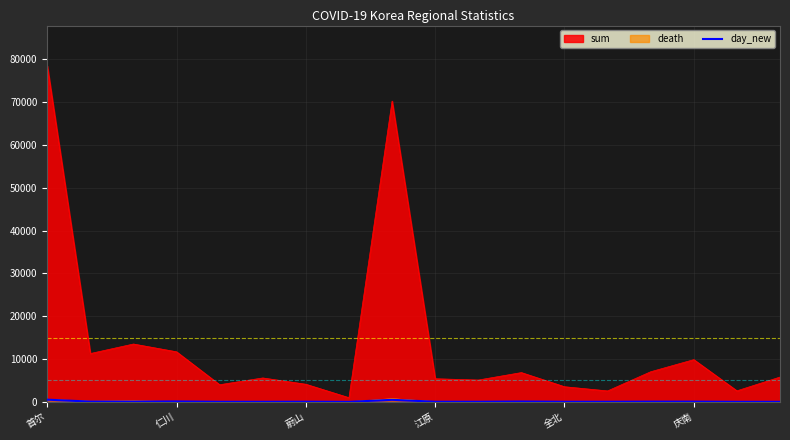

What is the maximum value shown in the chart?

78455